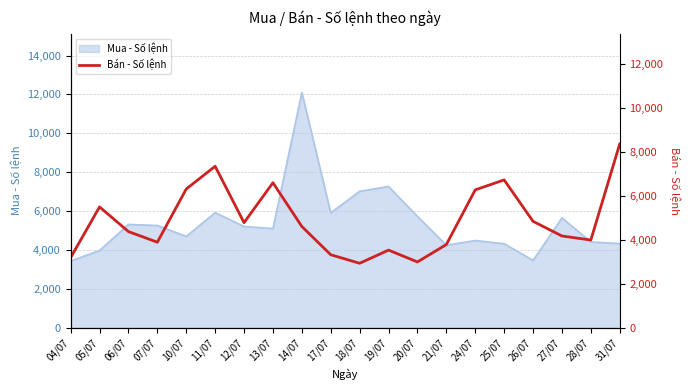

Approximately how many times larger is the value at 27/07 compared to 26/07?

0.9